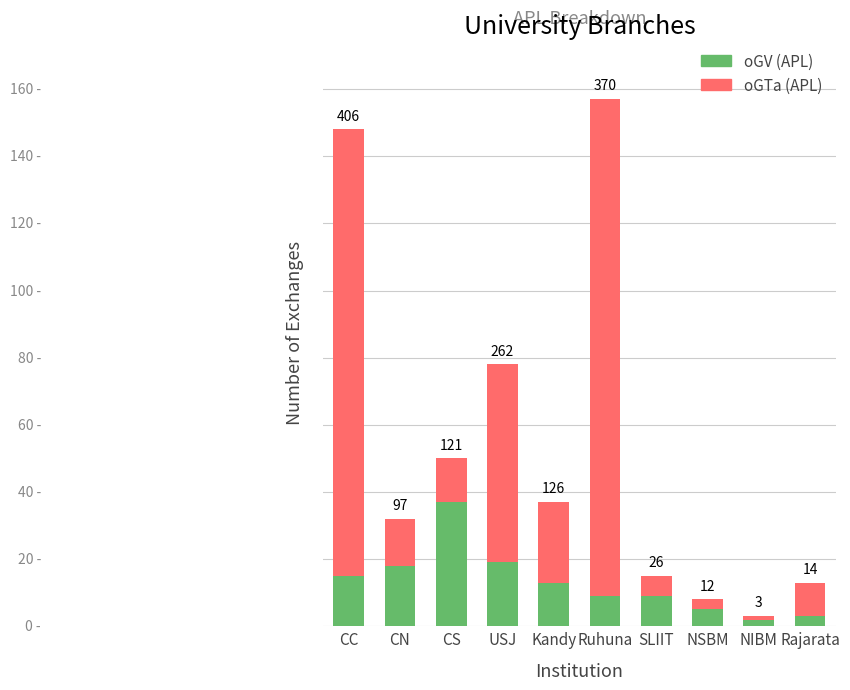

What are all the series names shown in the legend?

oGV (APL), oGTa (APL)